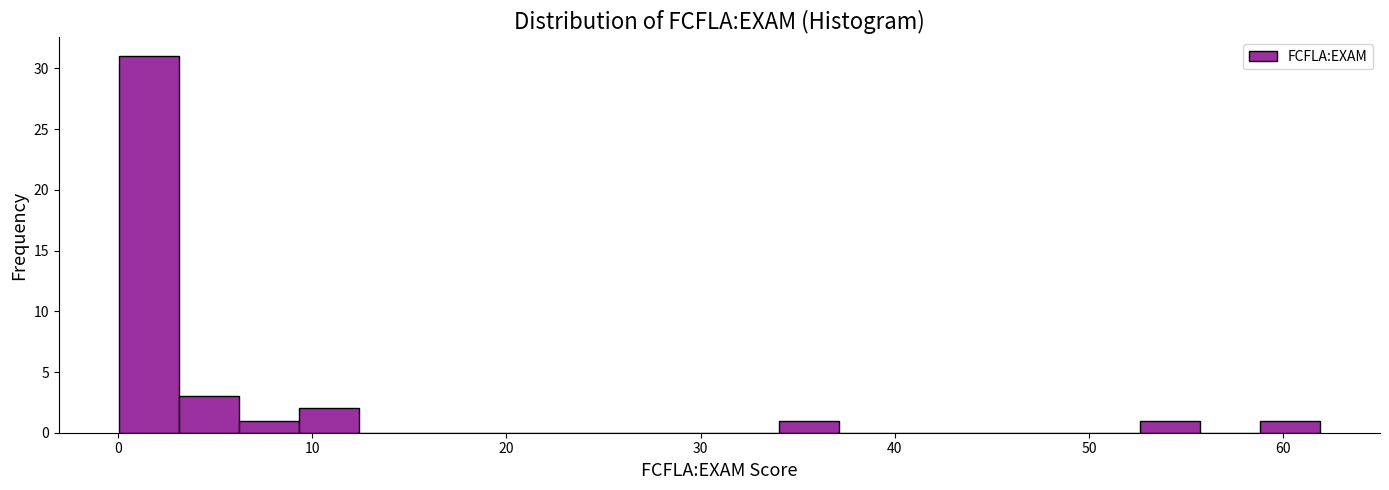

Around what value on the x-axis is the tallest bar? Give the approximate position of its centre, as read against the axis.

2